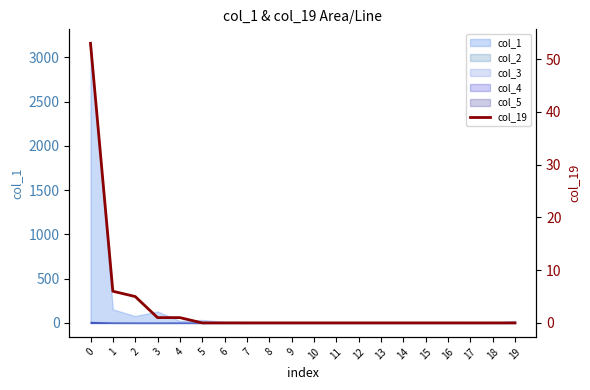

What is the sum of all values?

66